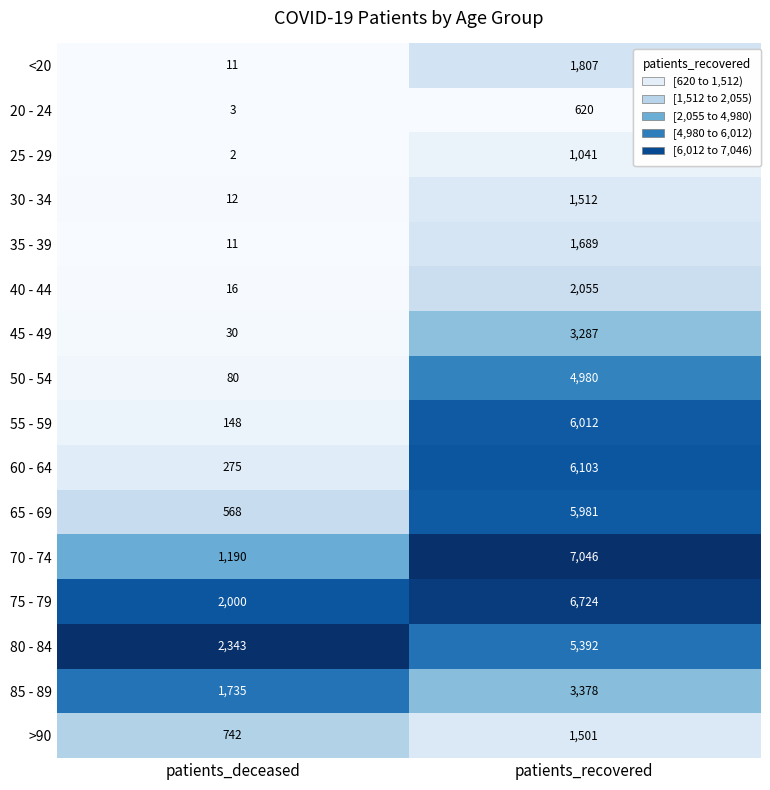

How many categories are shown in the chart?

2